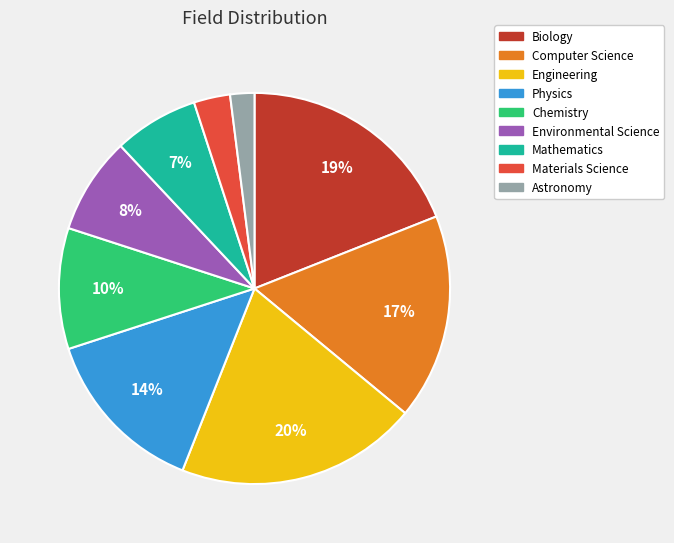

Which category has the biggest portion of the pie?

Engineering